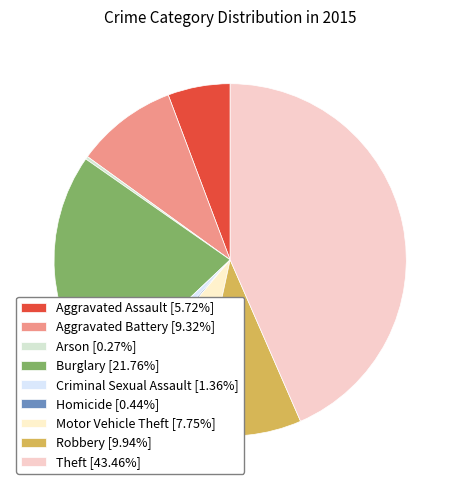

The Arson slice represents 11% of the pie. True or false?

False